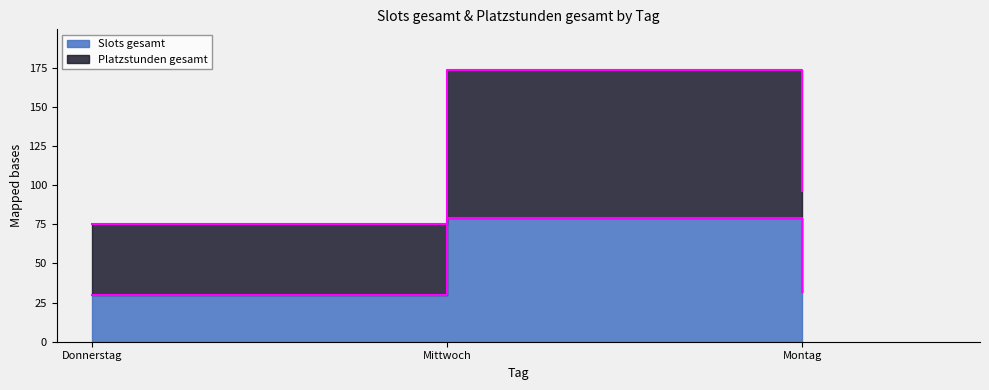

Rank the categories by Slots gesamt value from lowest to highest.

Donnerstag, Montag, Mittwoch